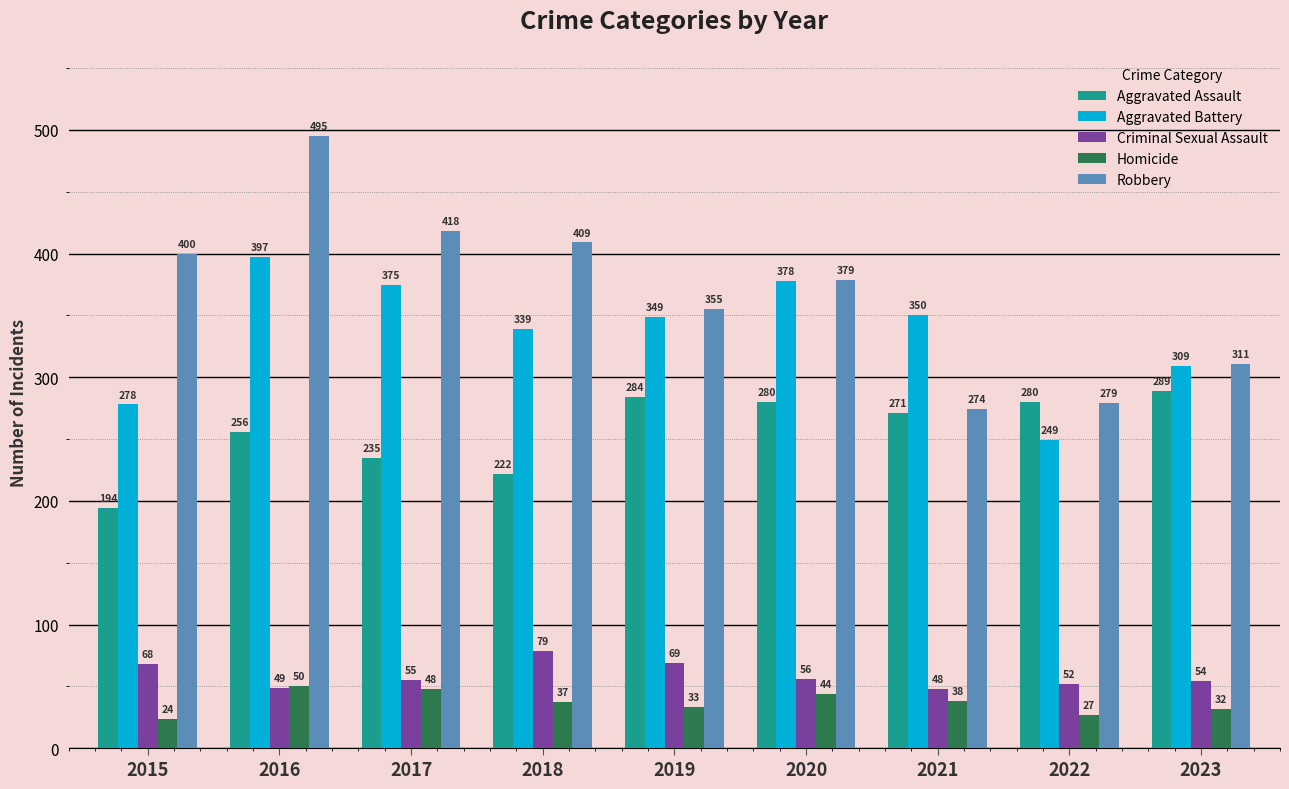

Between 2019 and 2021, which series saw the biggest shift?

Robbery